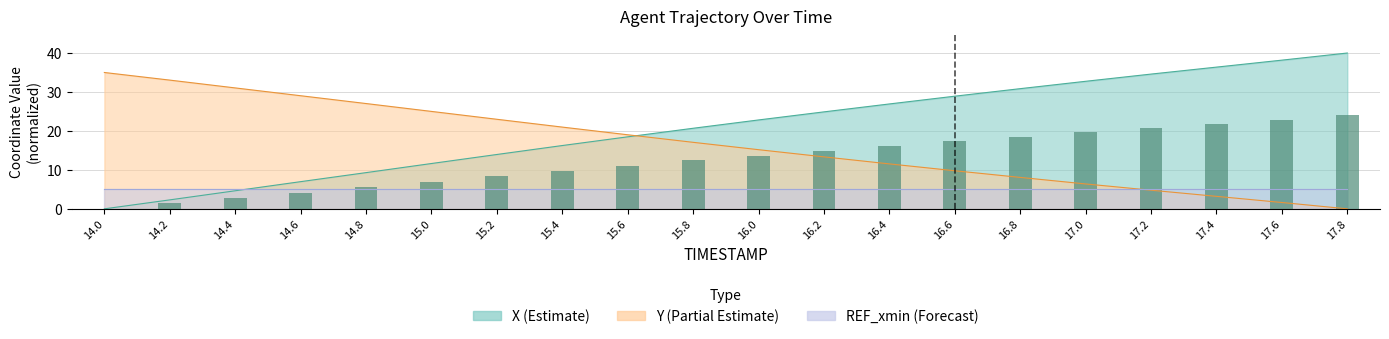

Which label corresponds to the smallest value in the chart?

14.0